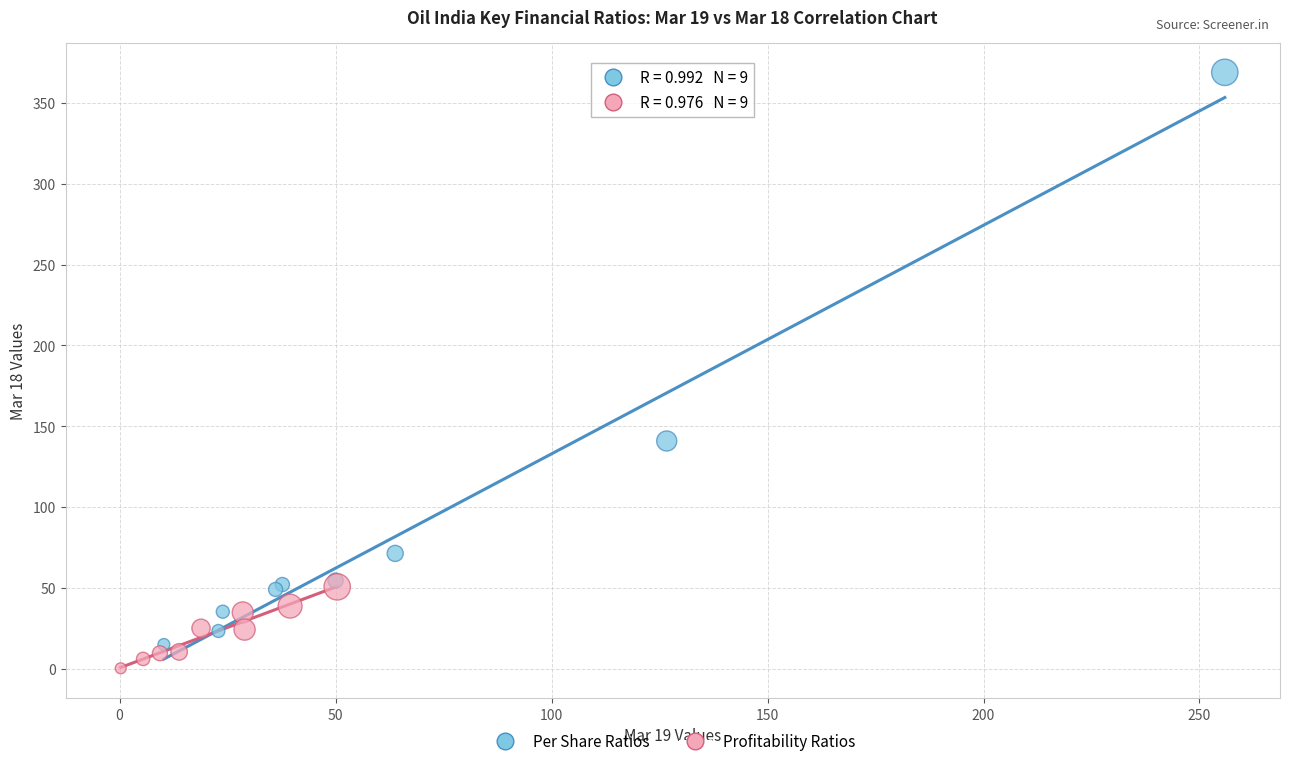

Which series contains the highest Y value?

Per Share Ratios